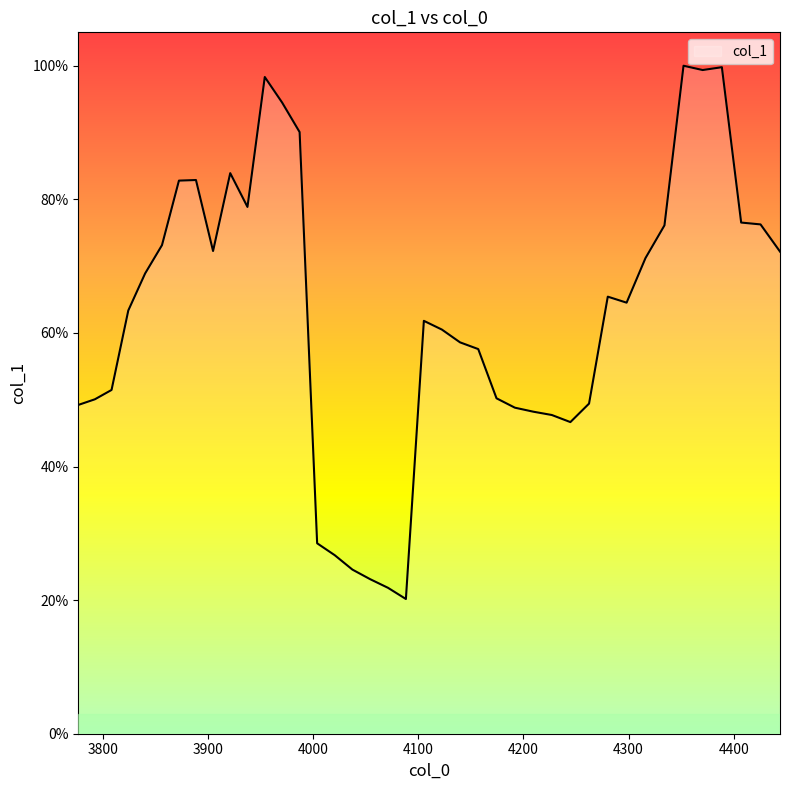

Is this an area chart (filled region under the line)?

Yes